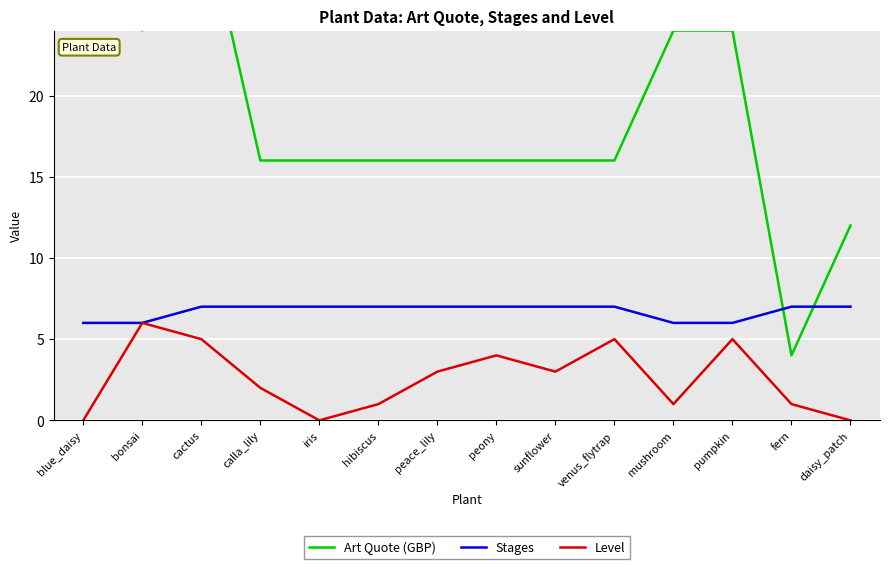

Reading right to left, what are all the values shown in this chart?

Art Quote (GBP): daisy_patch=12	fern=4	pumpkin=24	mushroom=24	venus_flytrap=16	sunflower=16	peony=16	peace_lily=16	hibiscus=16	iris=16	calla_lily=16	cactus=32	bonsai=24	blue_daisy=32
Stages: daisy_patch=7	fern=7	pumpkin=6	mushroom=6	venus_flytrap=7	sunflower=7	peony=7	peace_lily=7	hibiscus=7	iris=7	calla_lily=7	cactus=7	bonsai=6	blue_daisy=6
Level: daisy_patch=0	fern=1	pumpkin=5	mushroom=1	venus_flytrap=5	sunflower=3	peony=4	peace_lily=3	hibiscus=1	iris=0	calla_lily=2	cactus=5	bonsai=6	blue_daisy=0